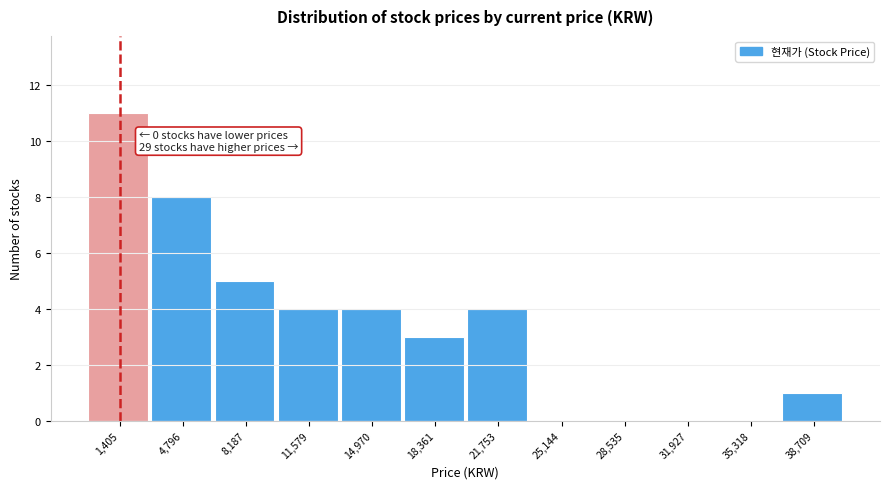

Reading left to right, list all the values displayed in this chart.

1,405=11	4,796=8	8,187=5	11,579=4	14,970=4	18,361=3	21,753=4	25,144=0	28,535=0	31,927=0	35,318=0	38,709=1